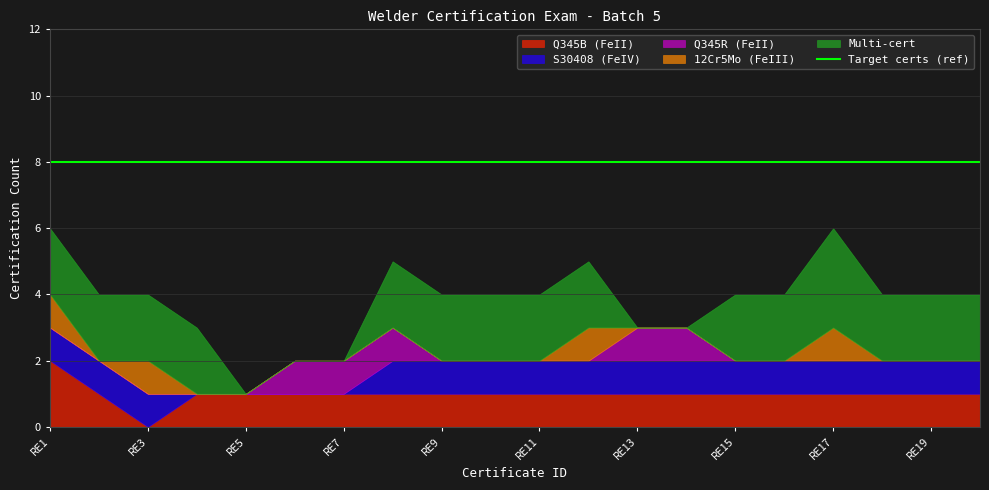

What are all the series names shown in the legend?

Q345B (FeII), S30408 (FeIV), Q345R (FeII), 12Cr5Mo (FeIII), Multi-cert